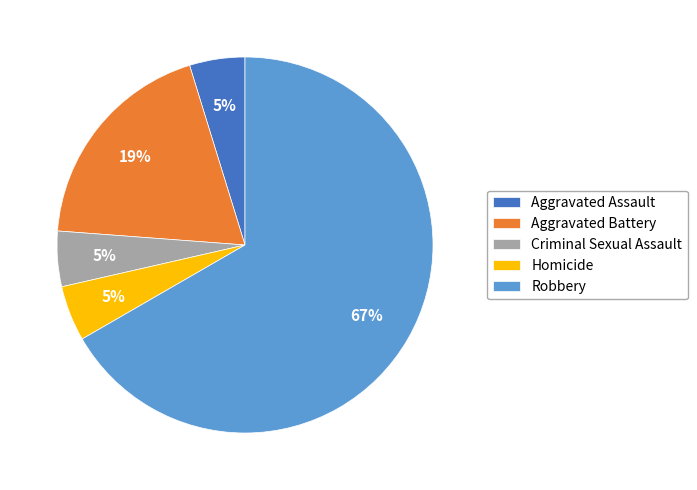

Which slice is the largest?

Robbery